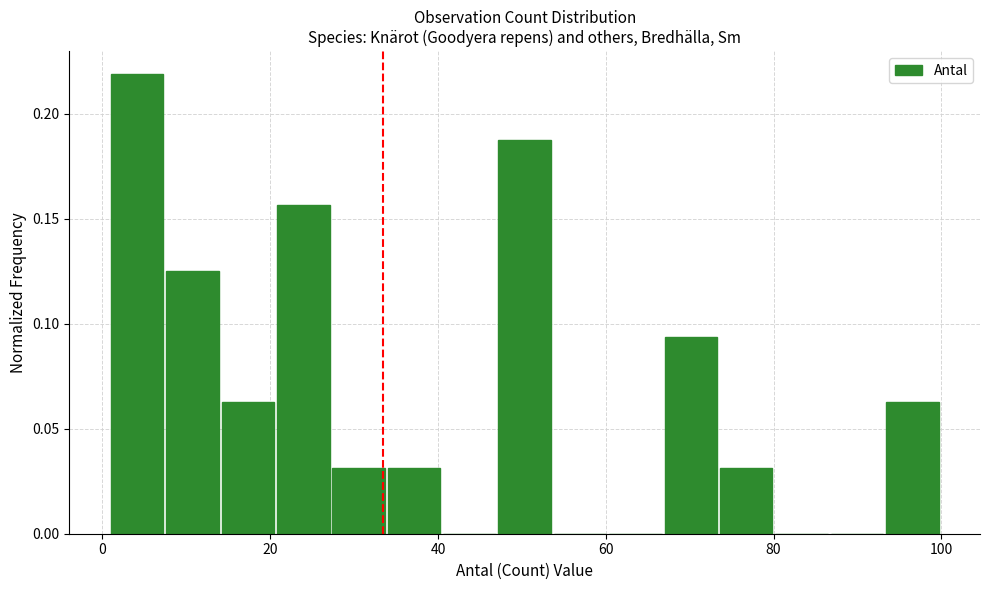

Around what value on the x-axis is the tallest bar? Give the approximate position of its centre, as read against the axis.

4